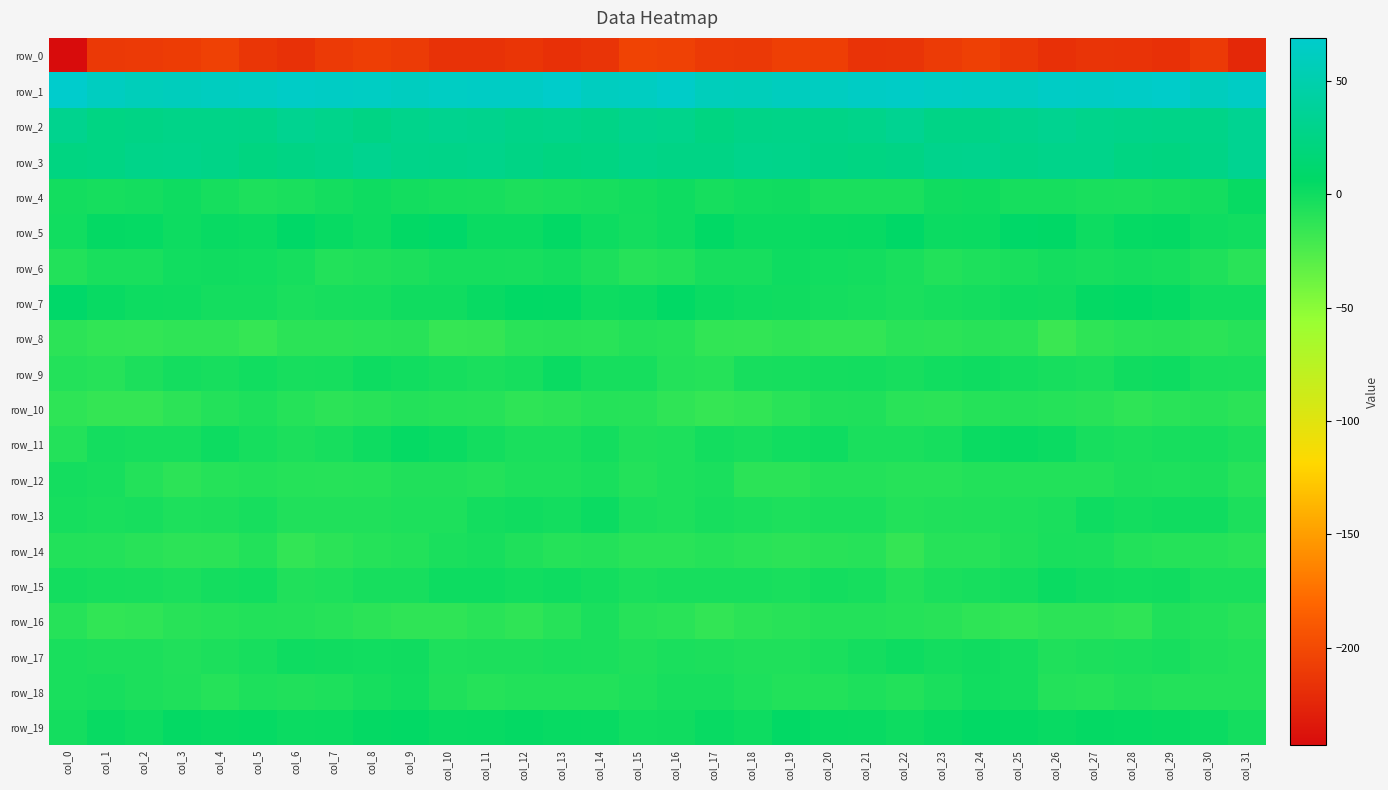

What is the smallest value displayed?

-243.0